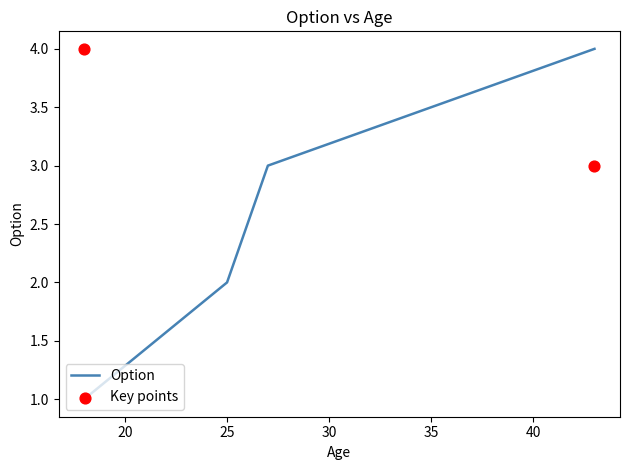

True or false: Option has more than 1 interior local peaks.

False